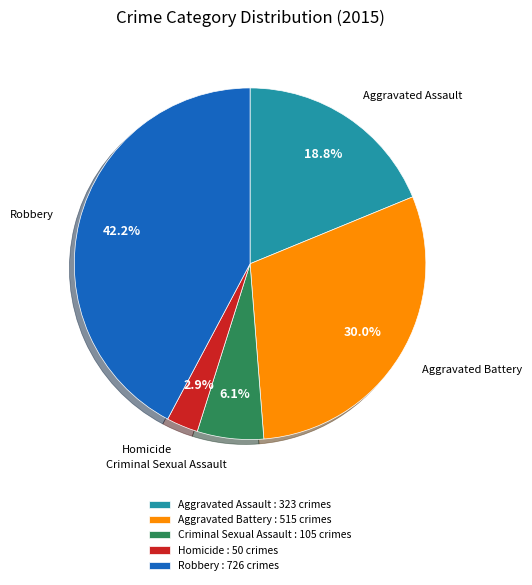

Count the number of slices in the pie.

5